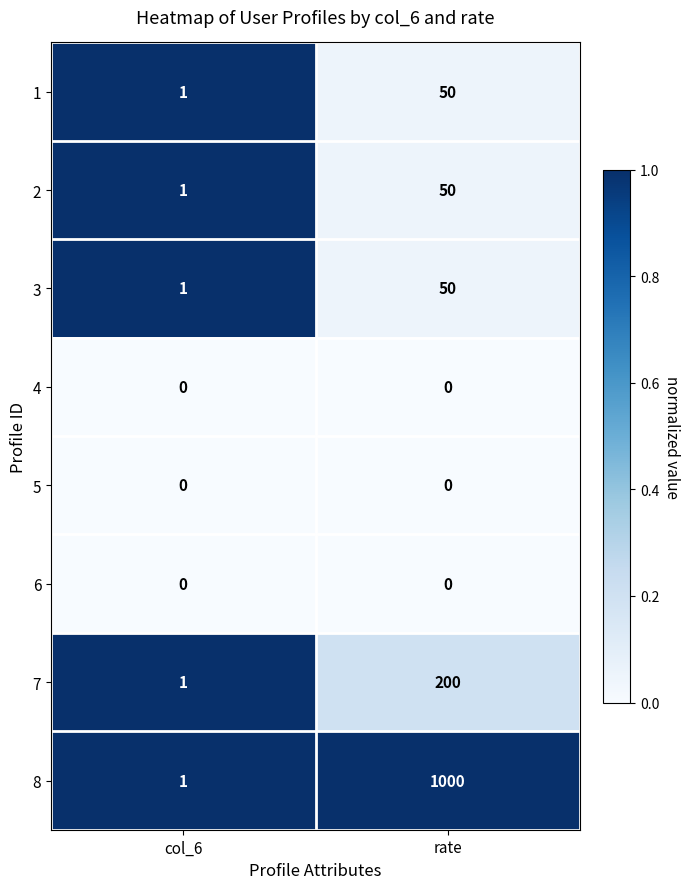

Reading left to right, what are all the values shown in this chart?

1: 1	50
2: 1	50
3: 1	50
4: 0	0
5: 0	0
6: 0	0
7: 1	200
8: 1	1000